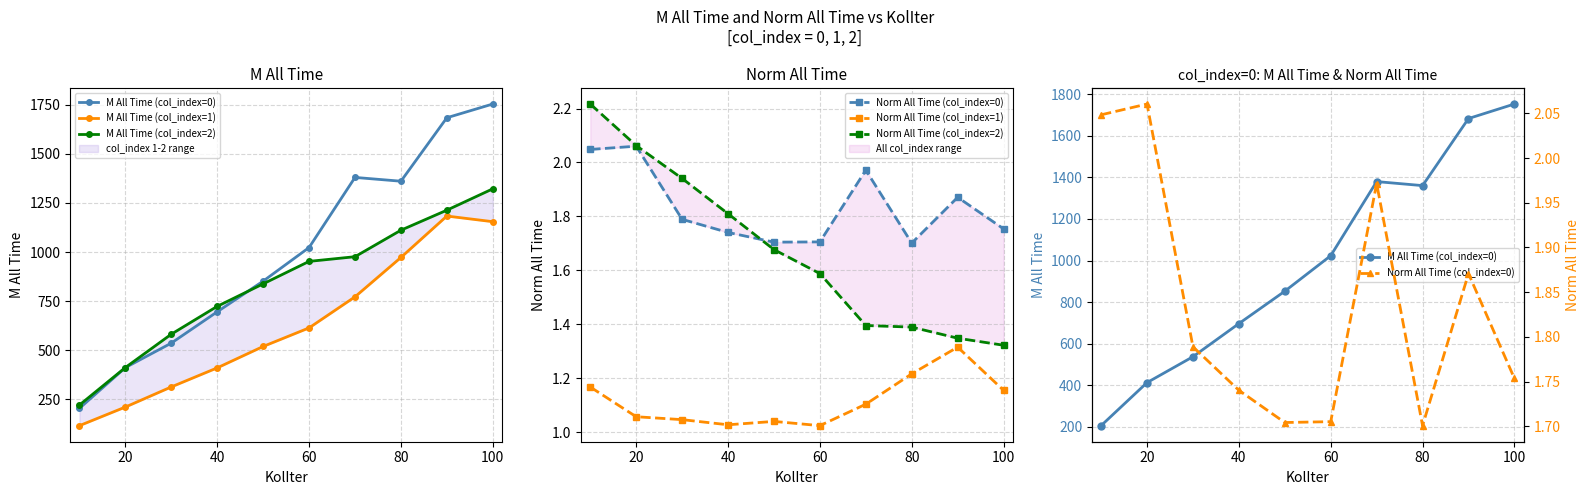

Is it true that Norm All Time (col_index=1) equals 0.5 at 100?

False